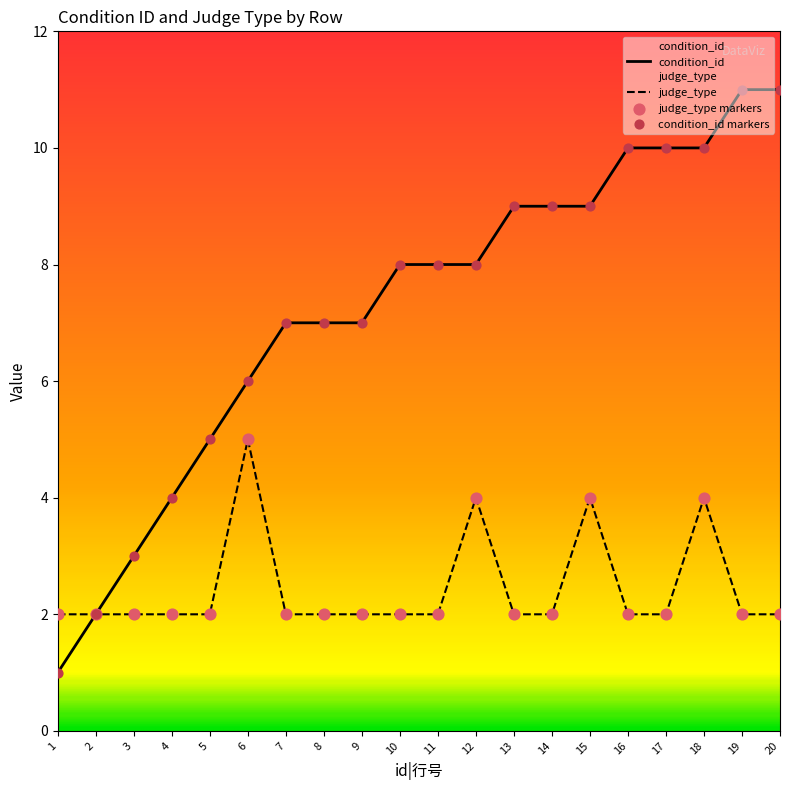

Which series has the largest Y range (max minus min)?

condition_id